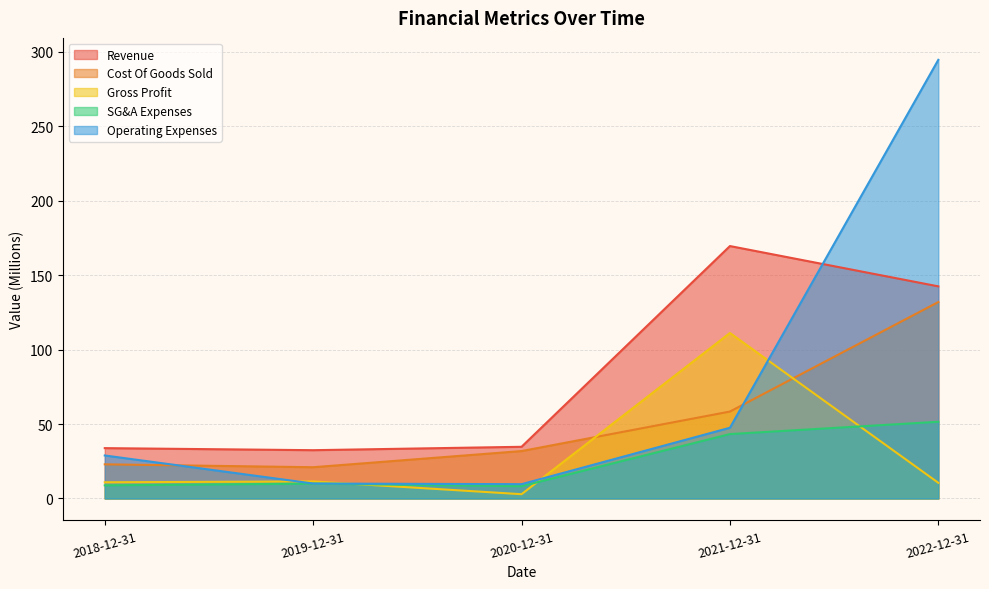

Is it true that Revenue equals 57.3 at 2019-12-31?

False